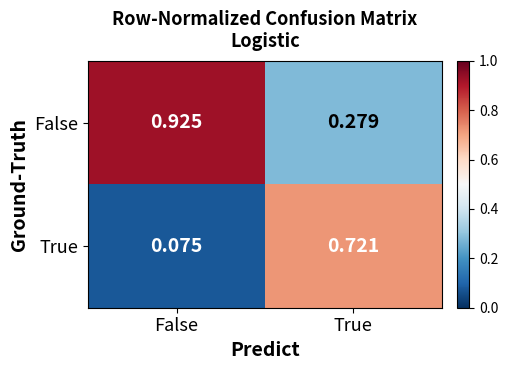

Is the value of False at True greater than the value of True at False?

Yes